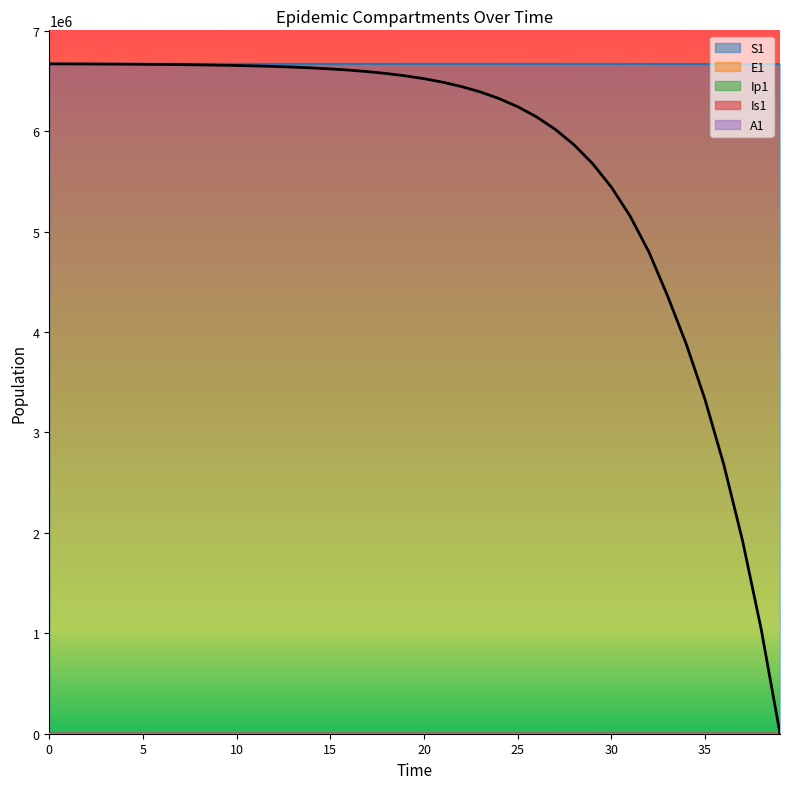

What is the approximate value at 14?

6630474.0